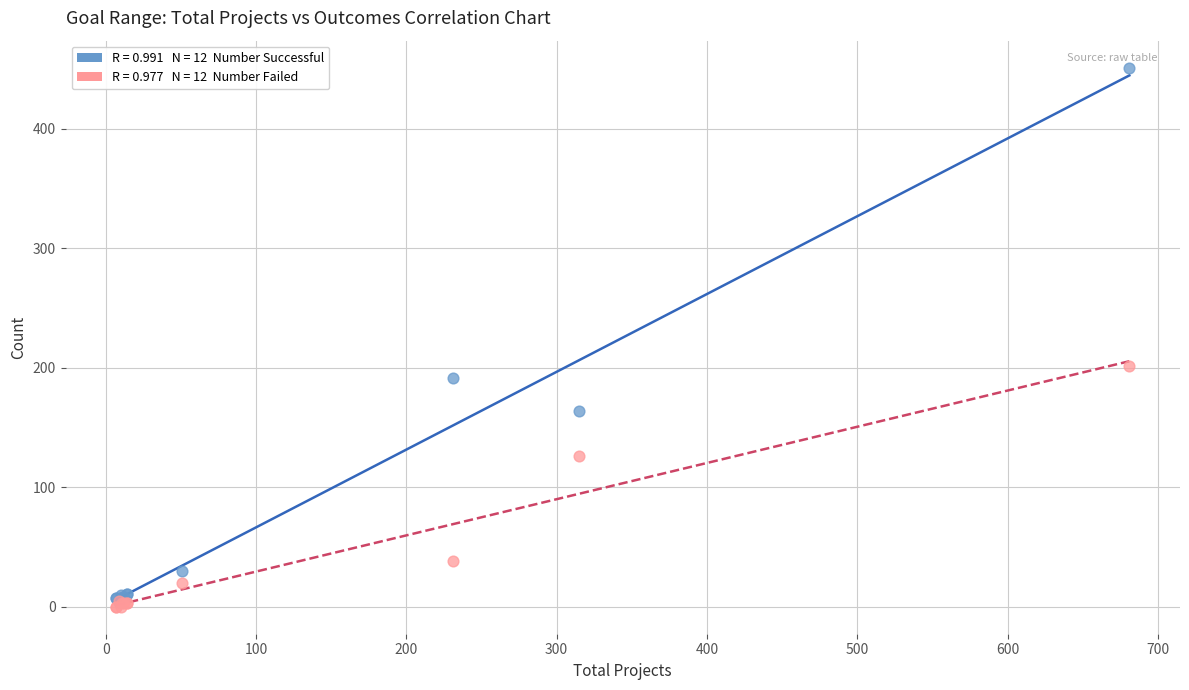

Across all series, what Y value is closest to 225?

201